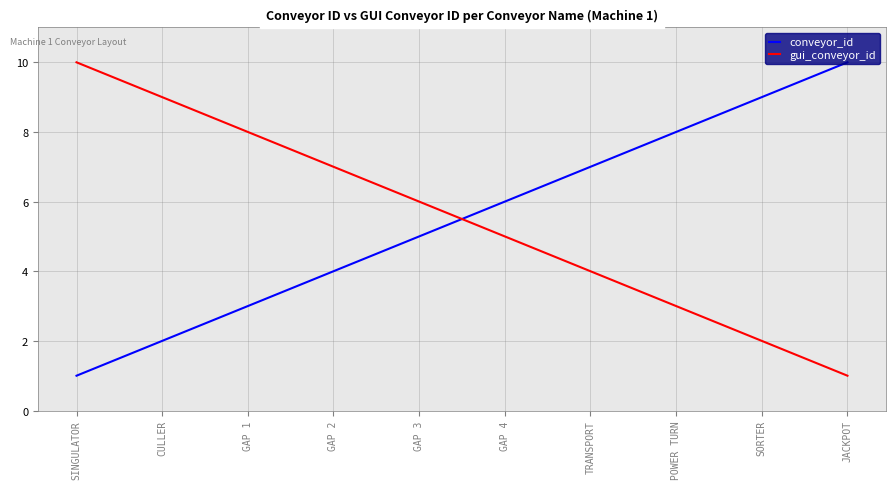

Reading left to right, transcribe all the data shown in this chart.

conveyor_id: 1	2	3	4	5	6	7	8	9	10
gui_conveyor_id: 10	9	8	7	6	5	4	3	2	1